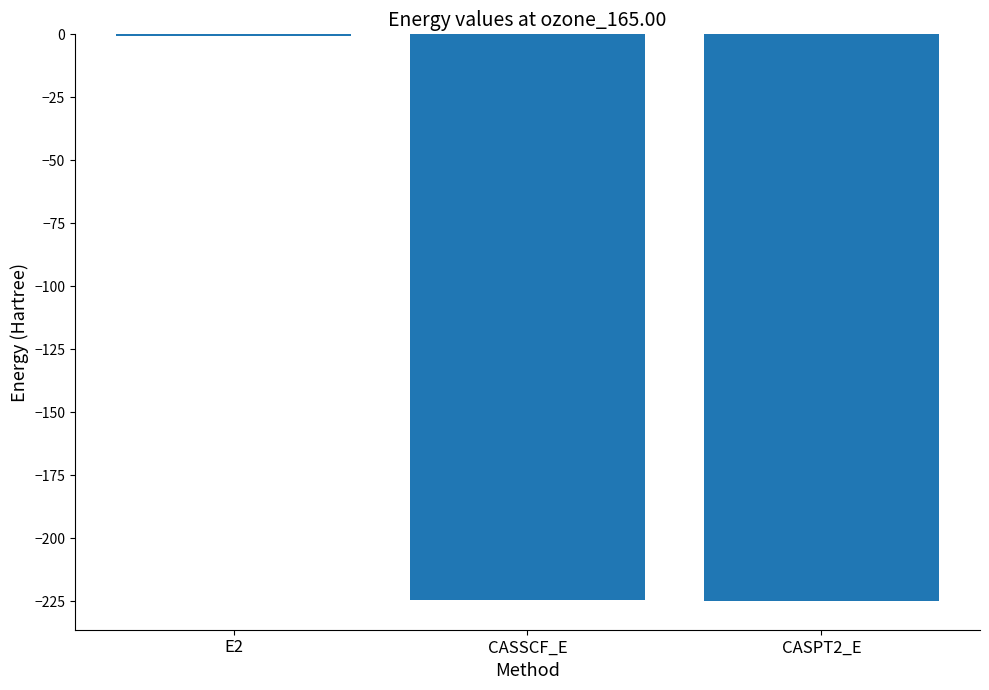

What is the maximum value shown in the chart?

-0.5